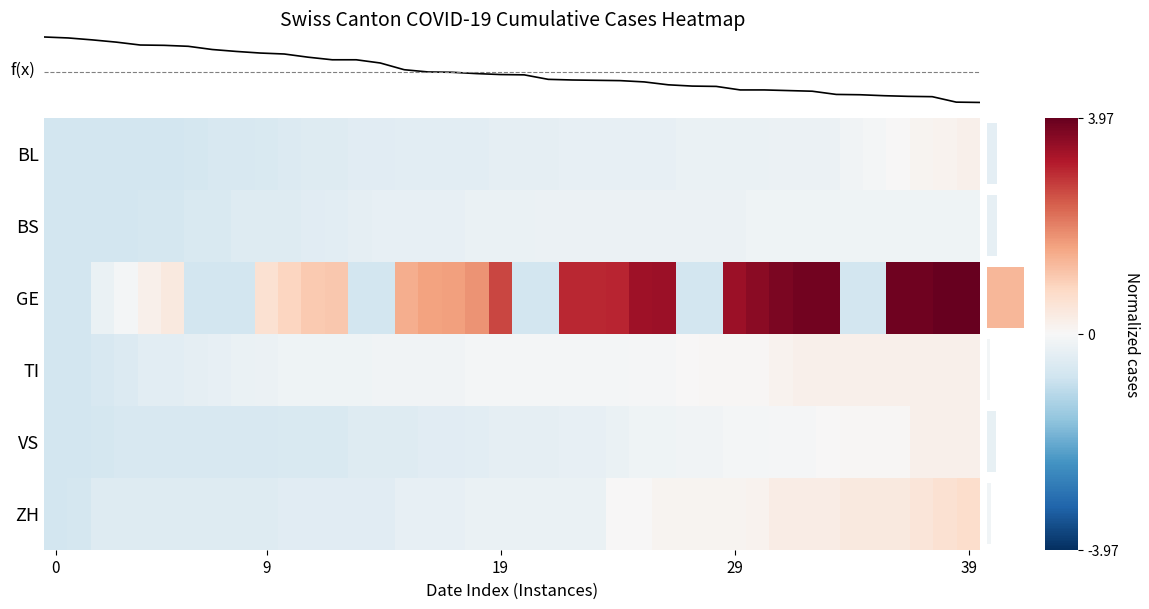

The BL series shows -0.1 at 2020-07-04. True or false?

True